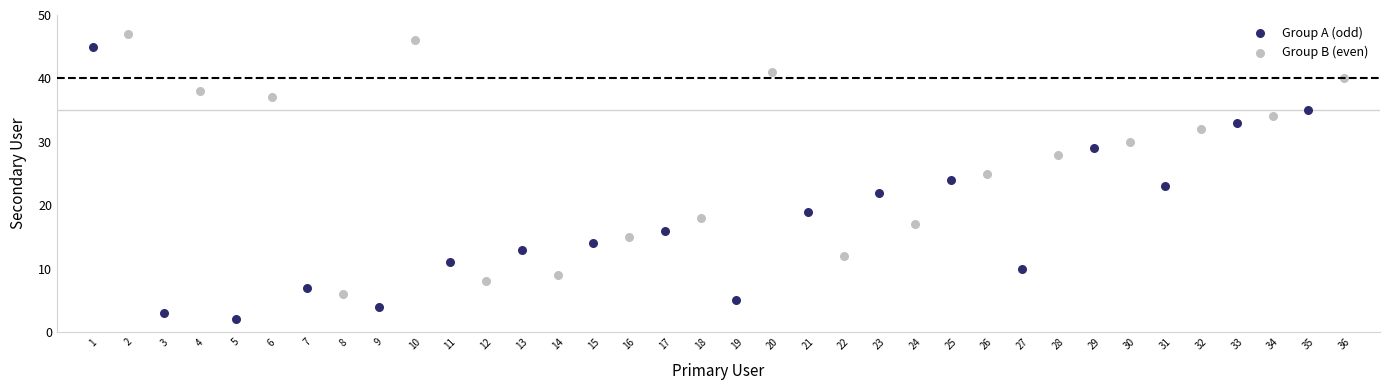

Which series has the widest spread of Y values?

Group A (odd)